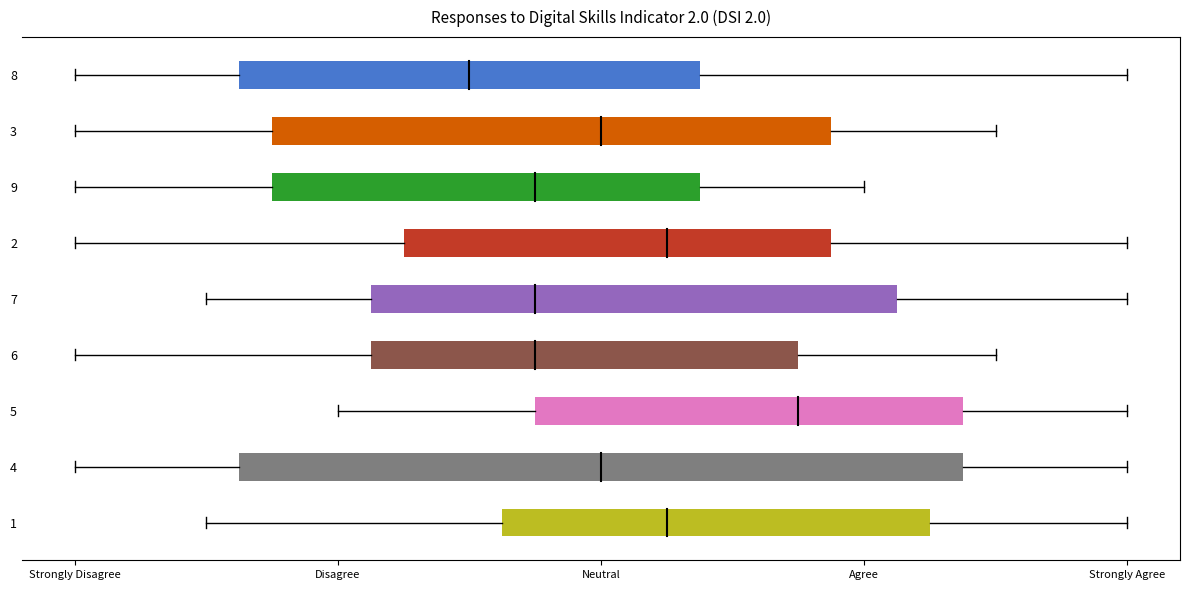

Are the bars grouped side by side (vs. stacked)?

Yes